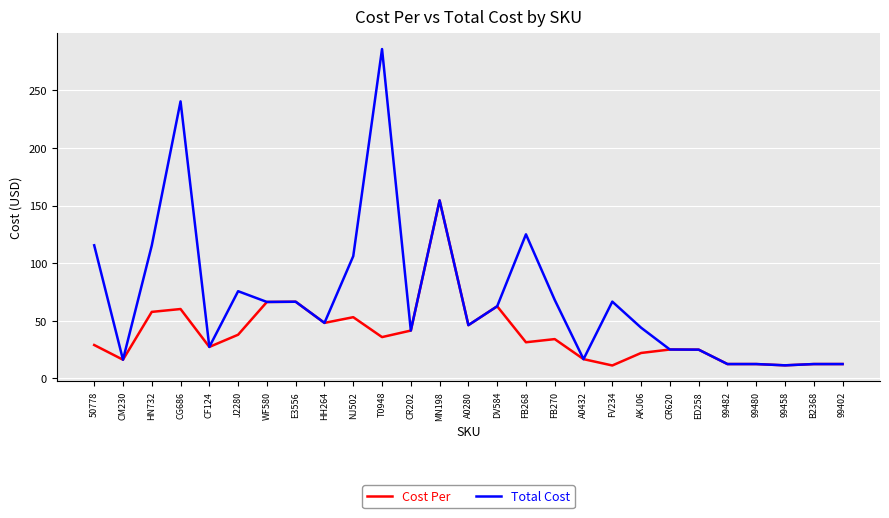

Where is Total Cost nearest to the value 148?

MN198